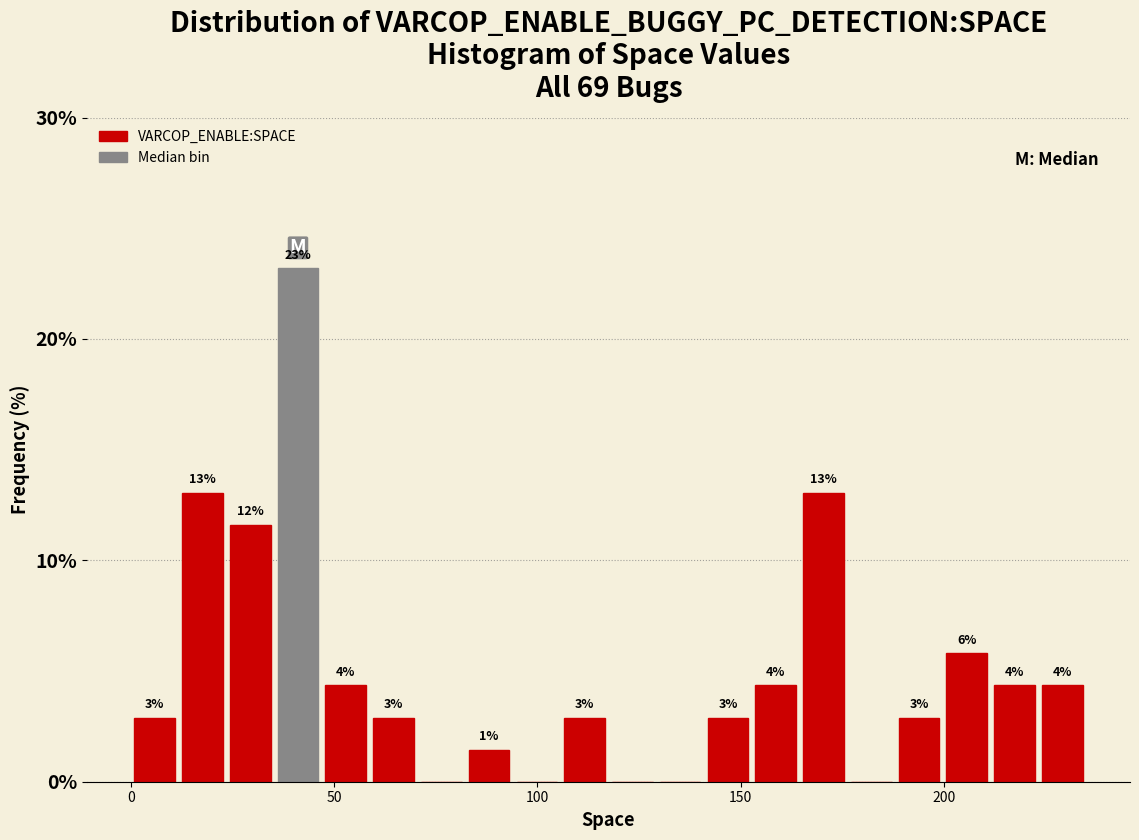

Read against the x-axis, roughly where is the centre of the tallest bar?

40